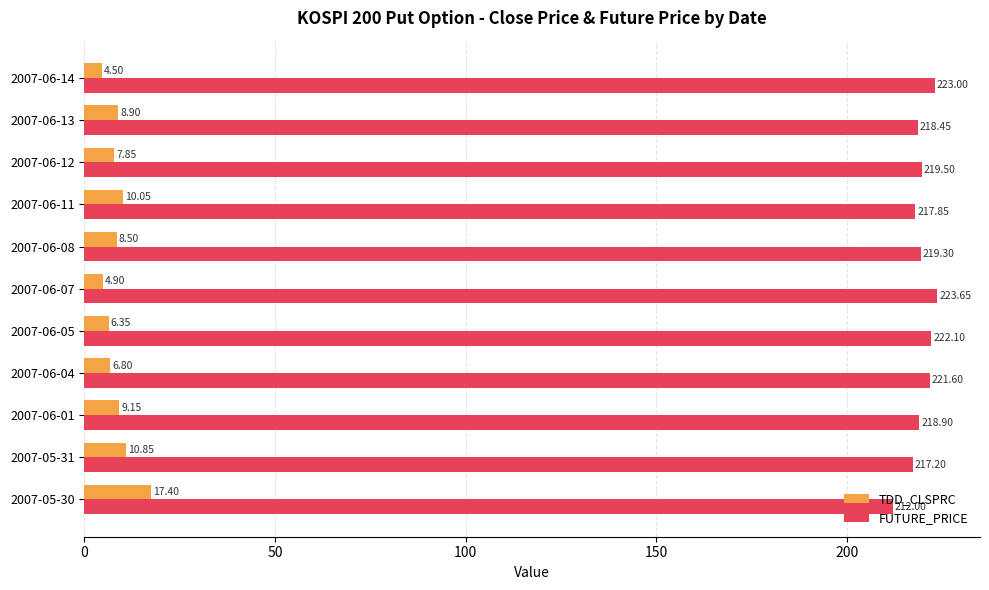

Between 2007-05-30 and 2007-05-31, which series saw the biggest shift?

TDD_CLSPRC